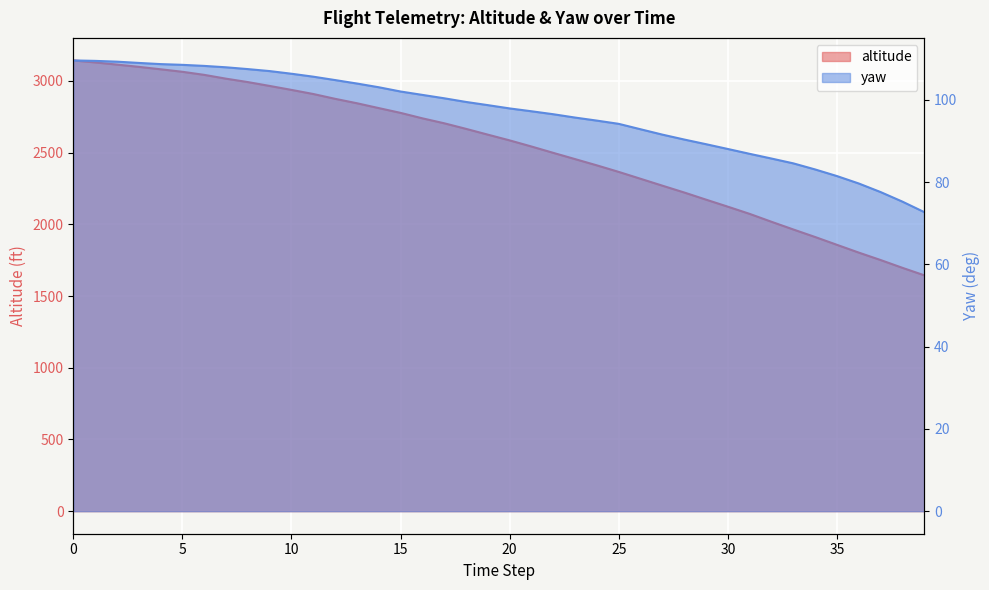

Rank the series at 13 from highest to lowest value.

altitude, yaw